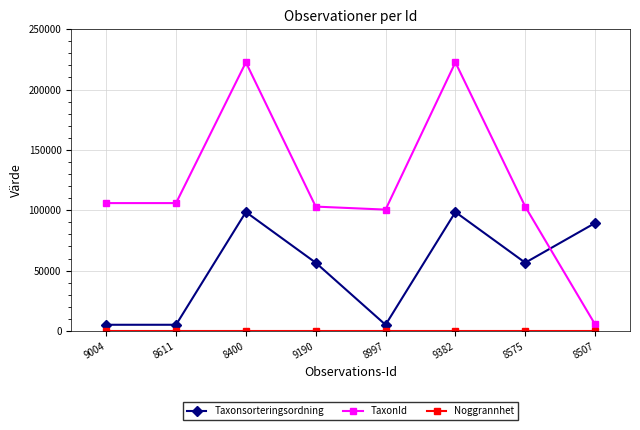

Which series has the largest range (max minus min)?

TaxonId